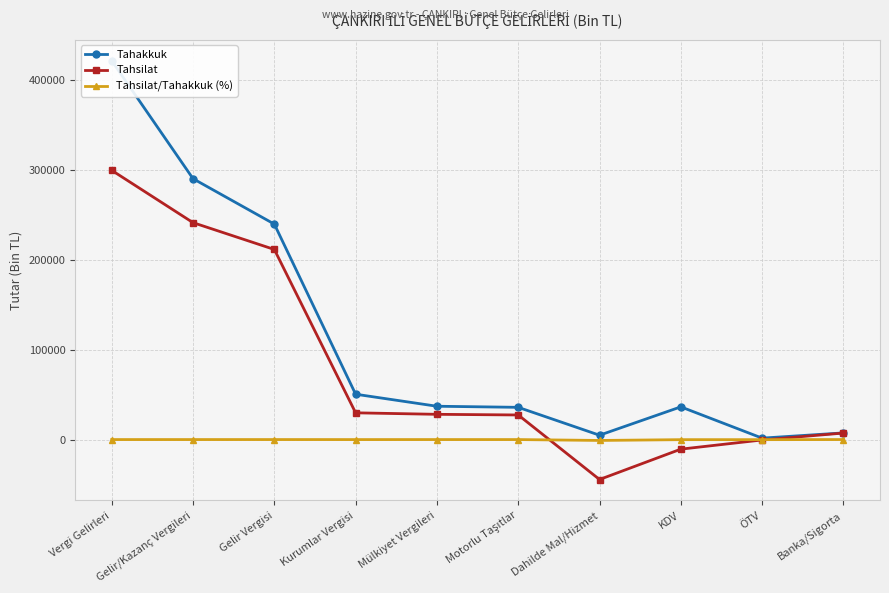

What is the highest value of the Tahsilat/Tahakkuk (%) series?

97.8